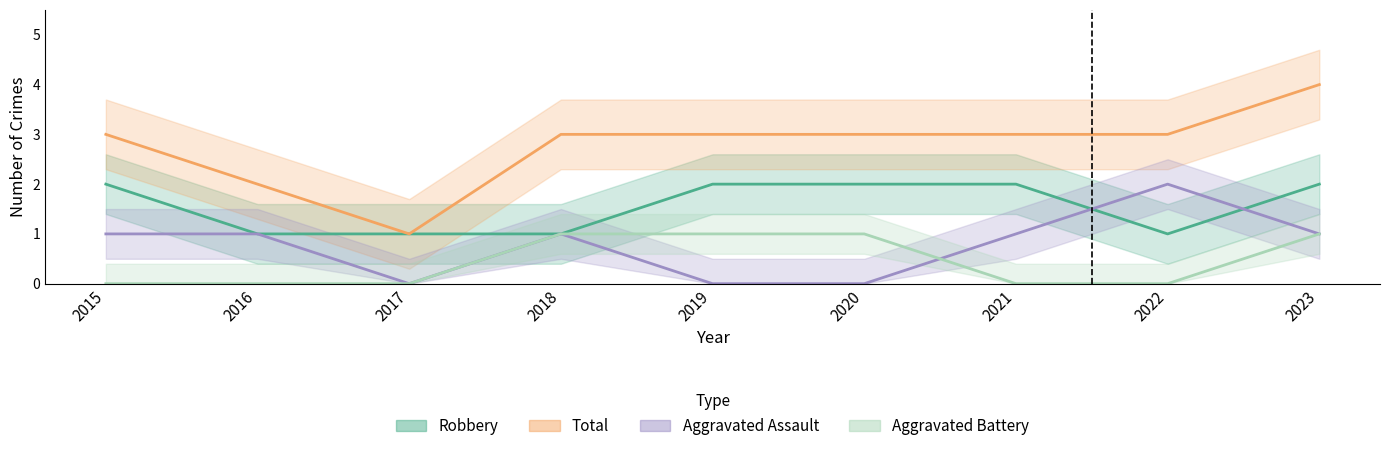

True or false: Aggravated Assault and Total cross at least once.

False